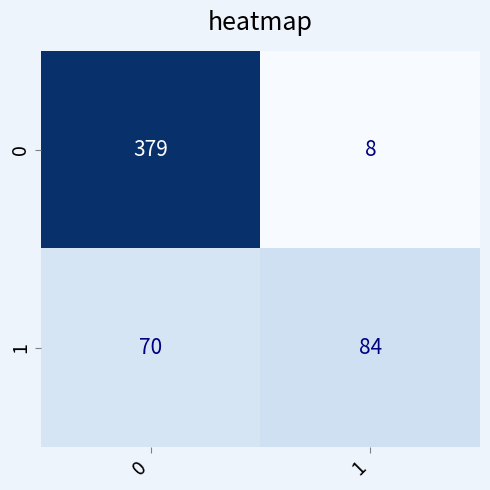

List the series in order of their overall mean, highest first.

0, 1